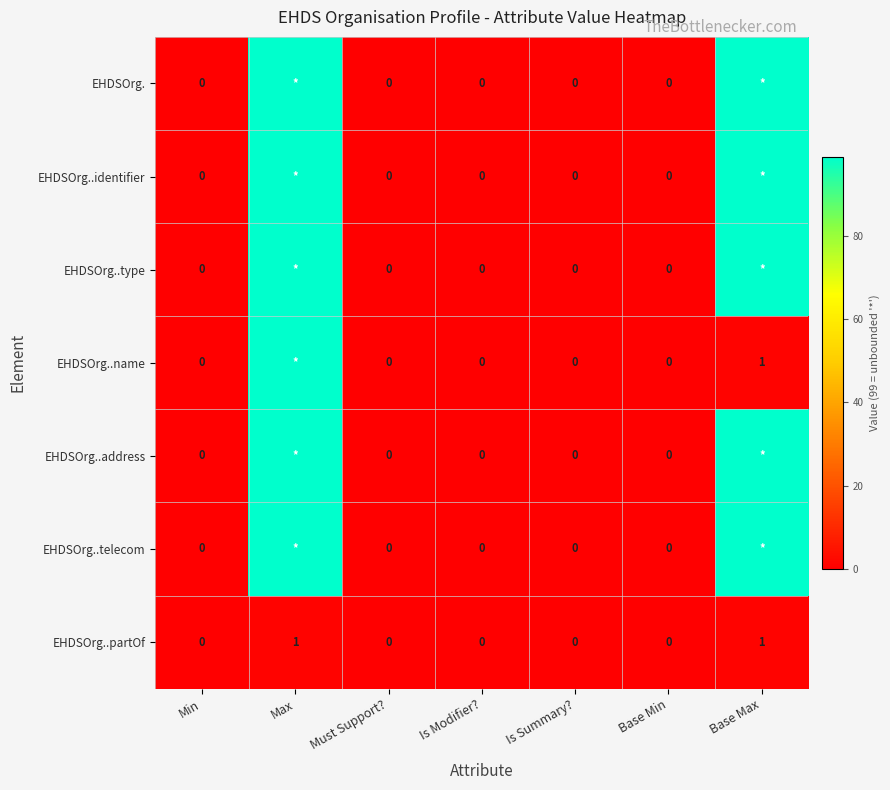

Which category has the highest value across all series?

Max